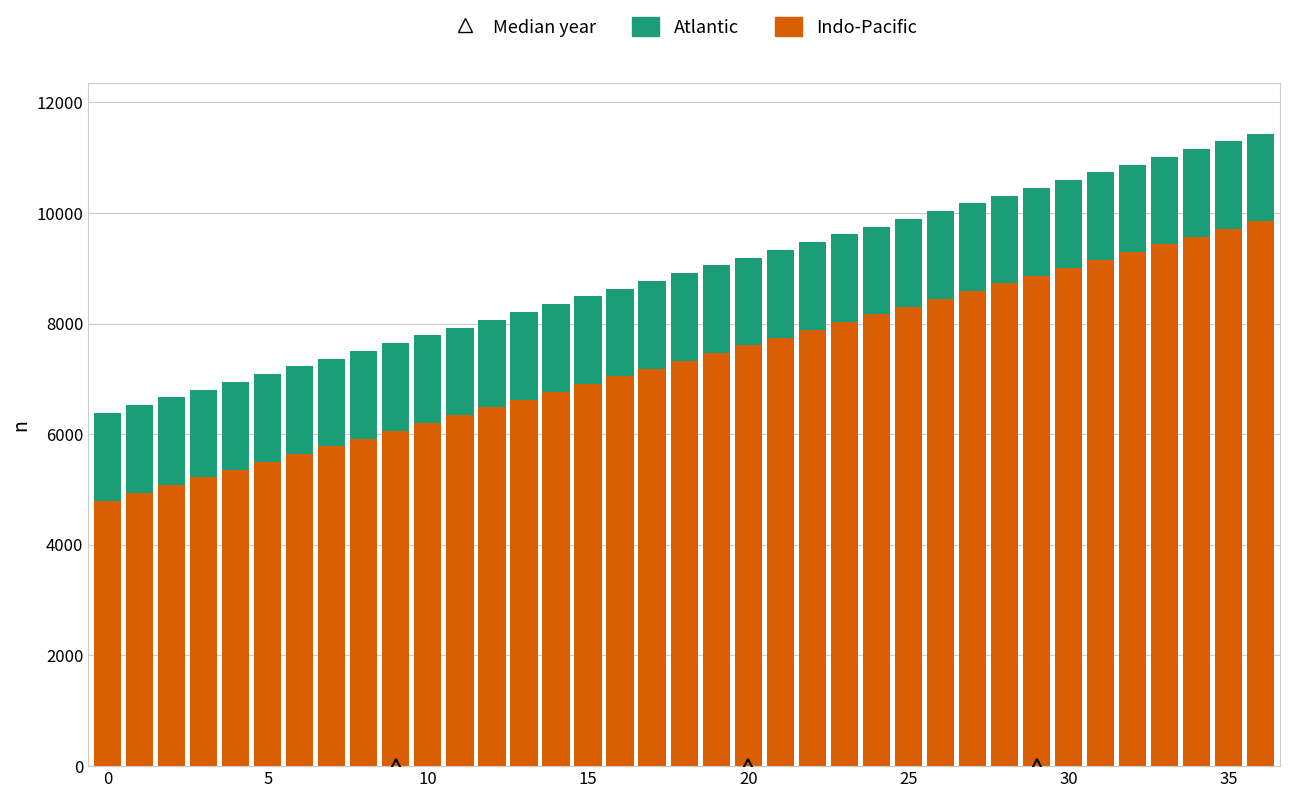

What is the difference between the second highest and second lowest values in the Indo-Pacific series?

4770.1